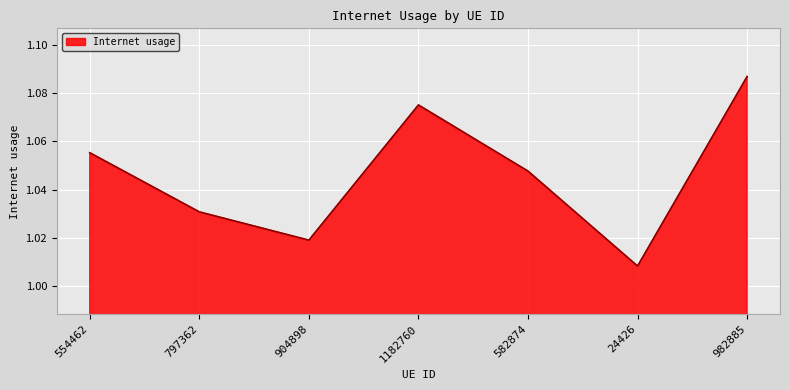

At which category does the data reach its first local peak?

1182760